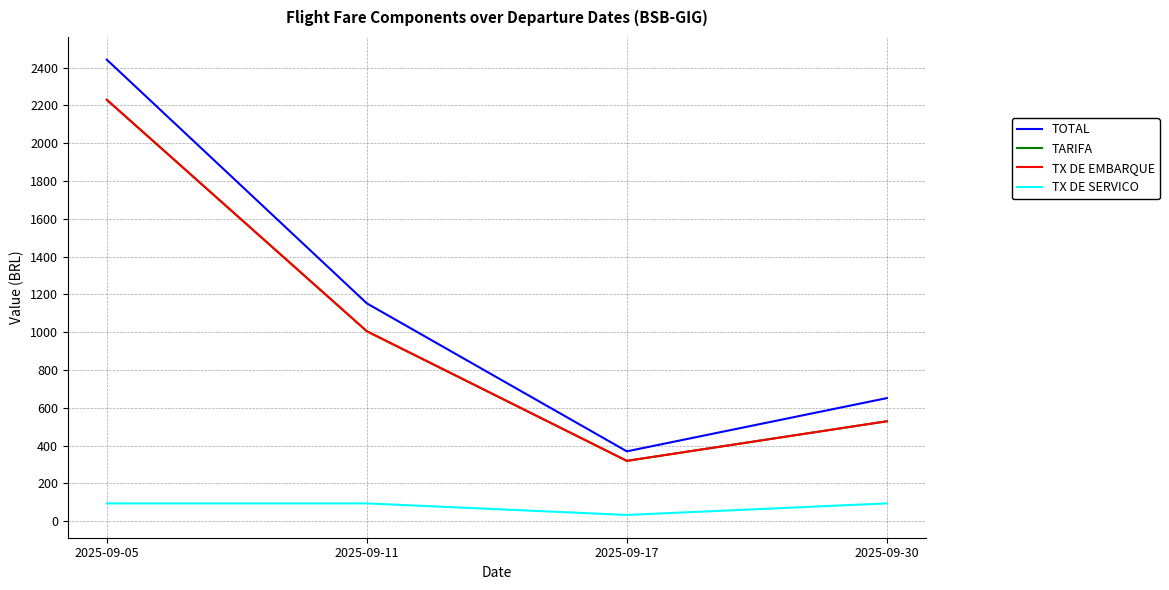

Does the chart display data point markers on the line(s)?

No